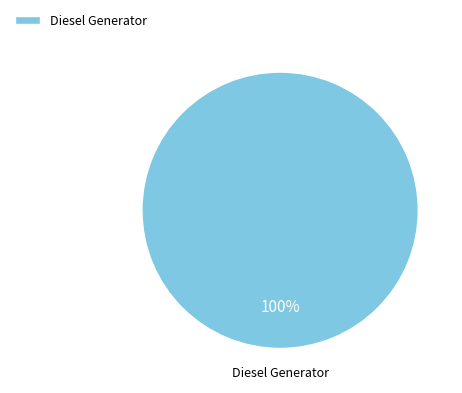

Is there a majority slice in this chart?

Yes